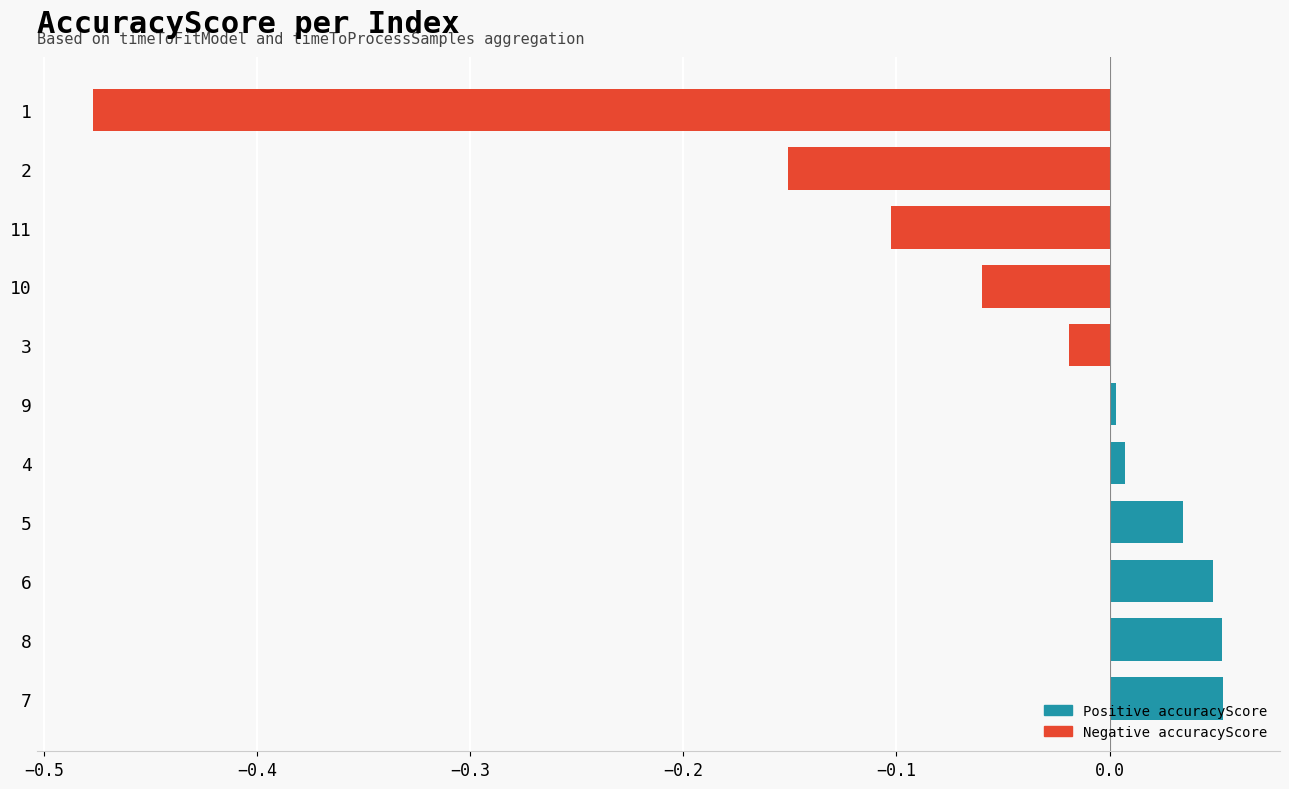

How many data points does each series have?

11